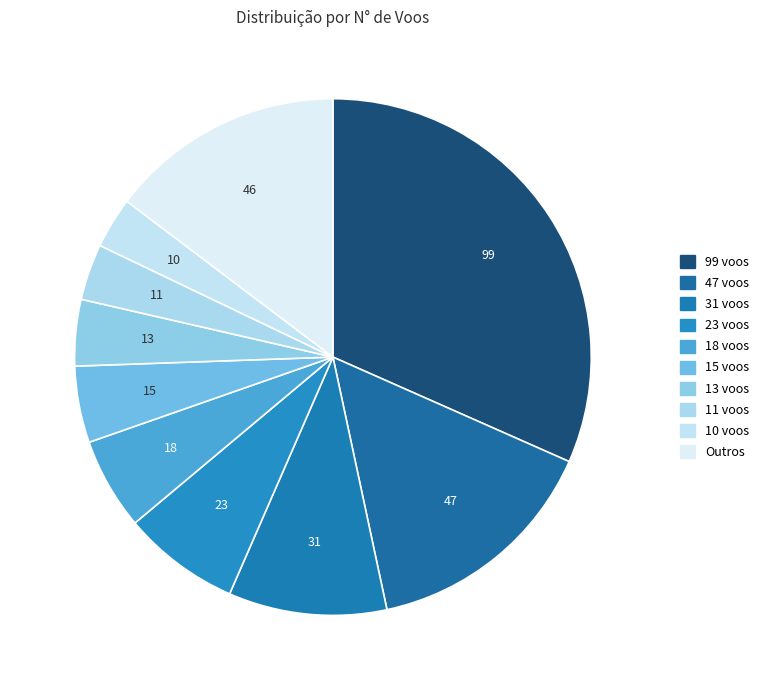

How many slices are in this pie chart?

10